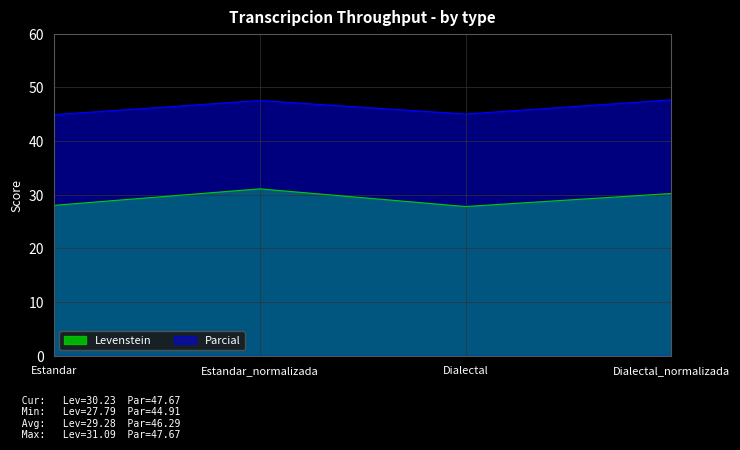

True or false: Levenstein has more than 2 interior local peaks.

False